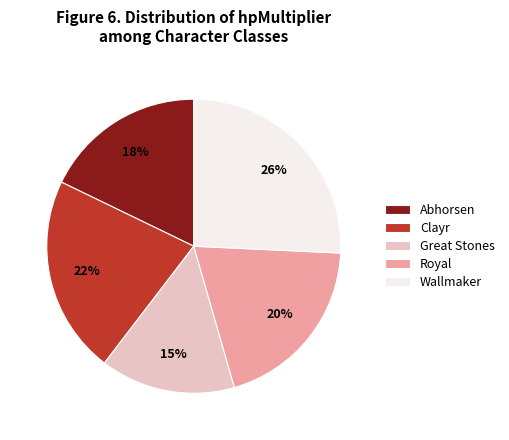

To the nearest percent, what percentage of the pie is Clayr?

22%